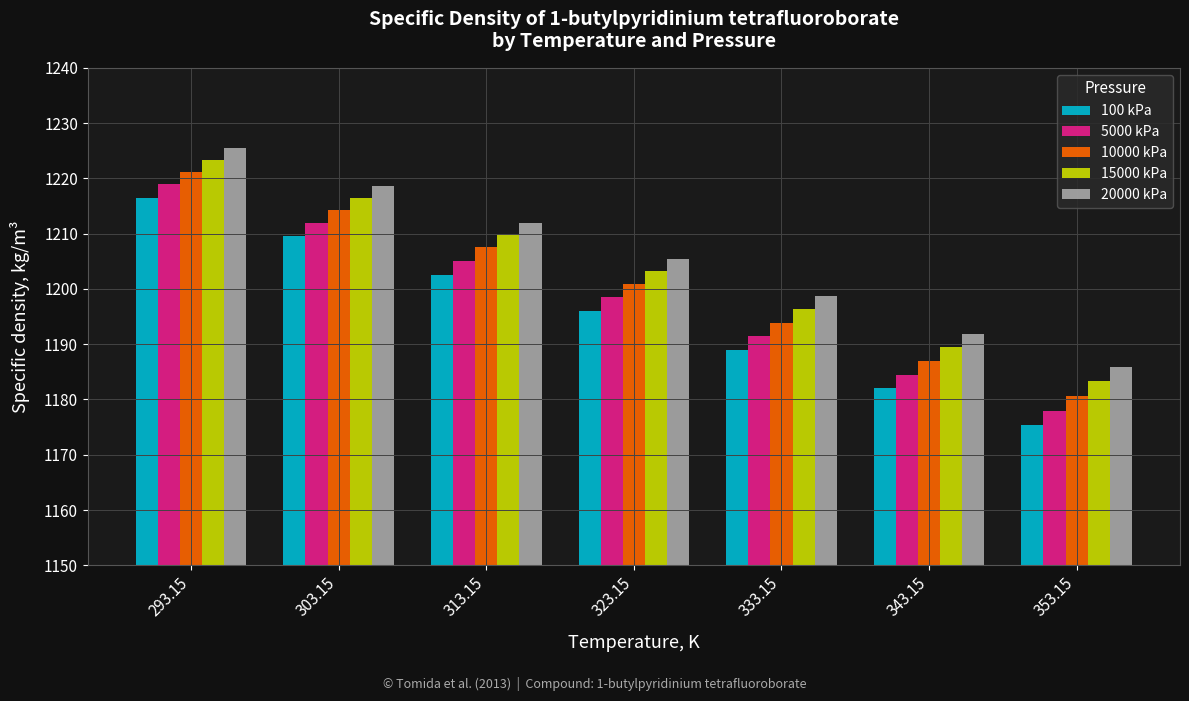

What is the label of the 3rd bar from the left?

313.15